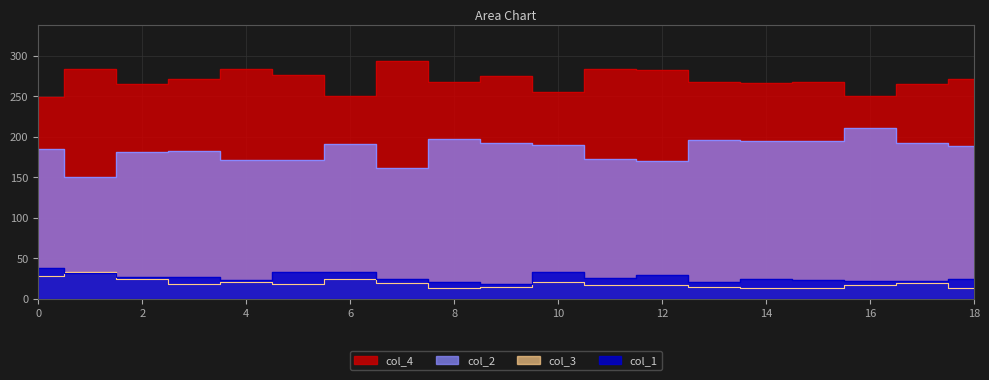

True or false: col_3 has more than 1 interior local peaks.

True